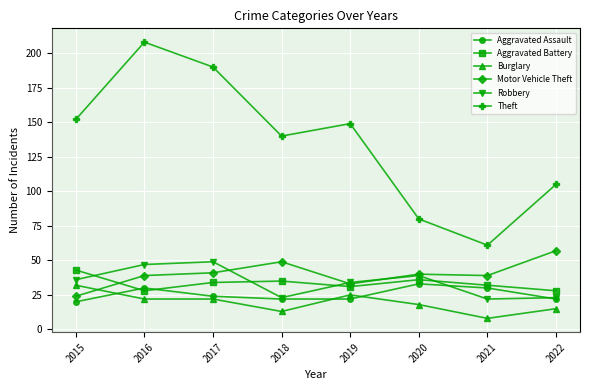

True or false: Theft and Aggravated Assault cross at least once.

False